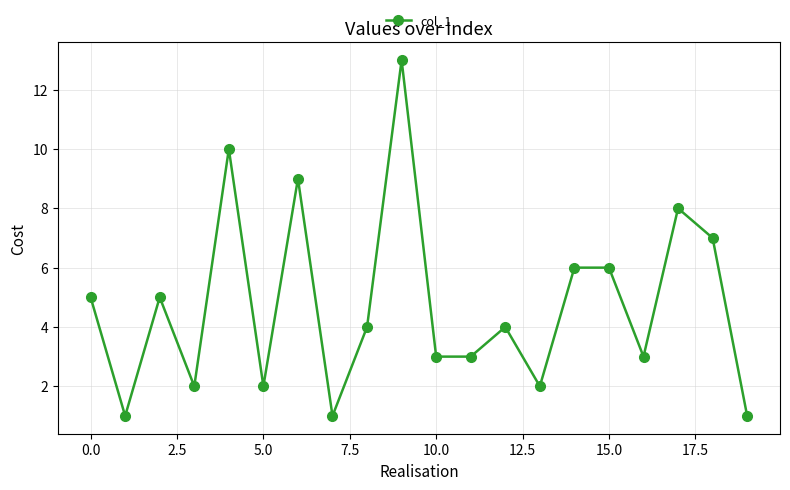

True or false: the data has more than 0 interior local peaks.

True